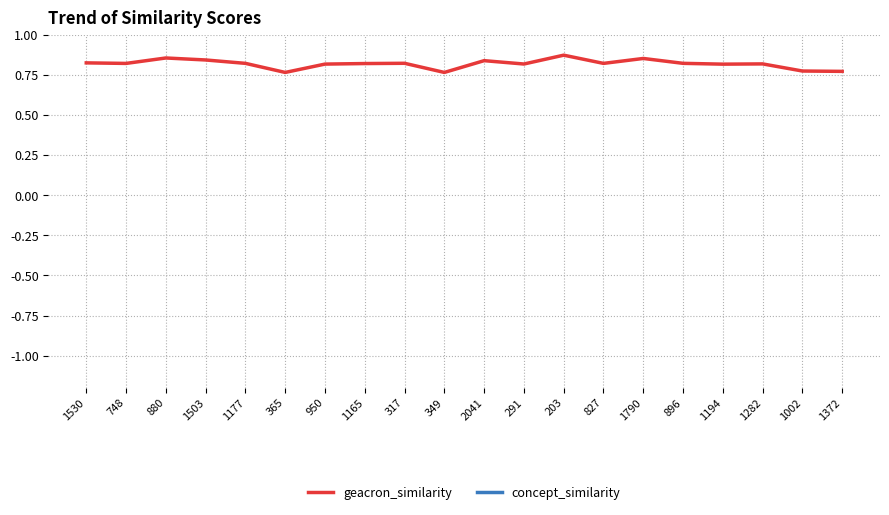

True or false: concept_similarity has more than 1 interior local peaks.

False